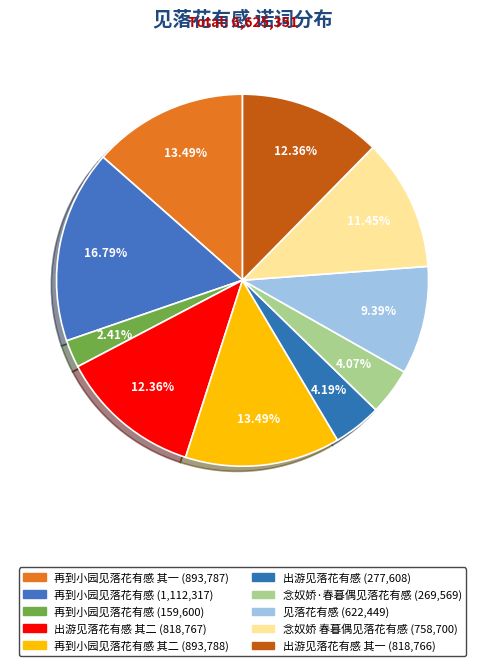

How many segments does this pie chart have?

10